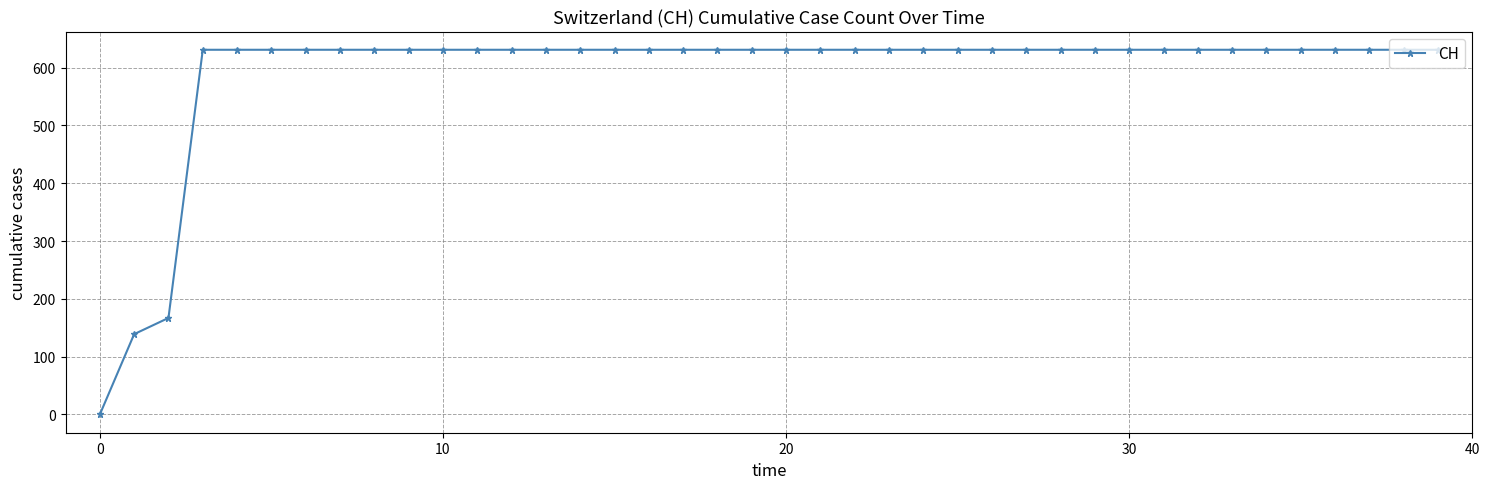

Count the number of data series in this chart.

1